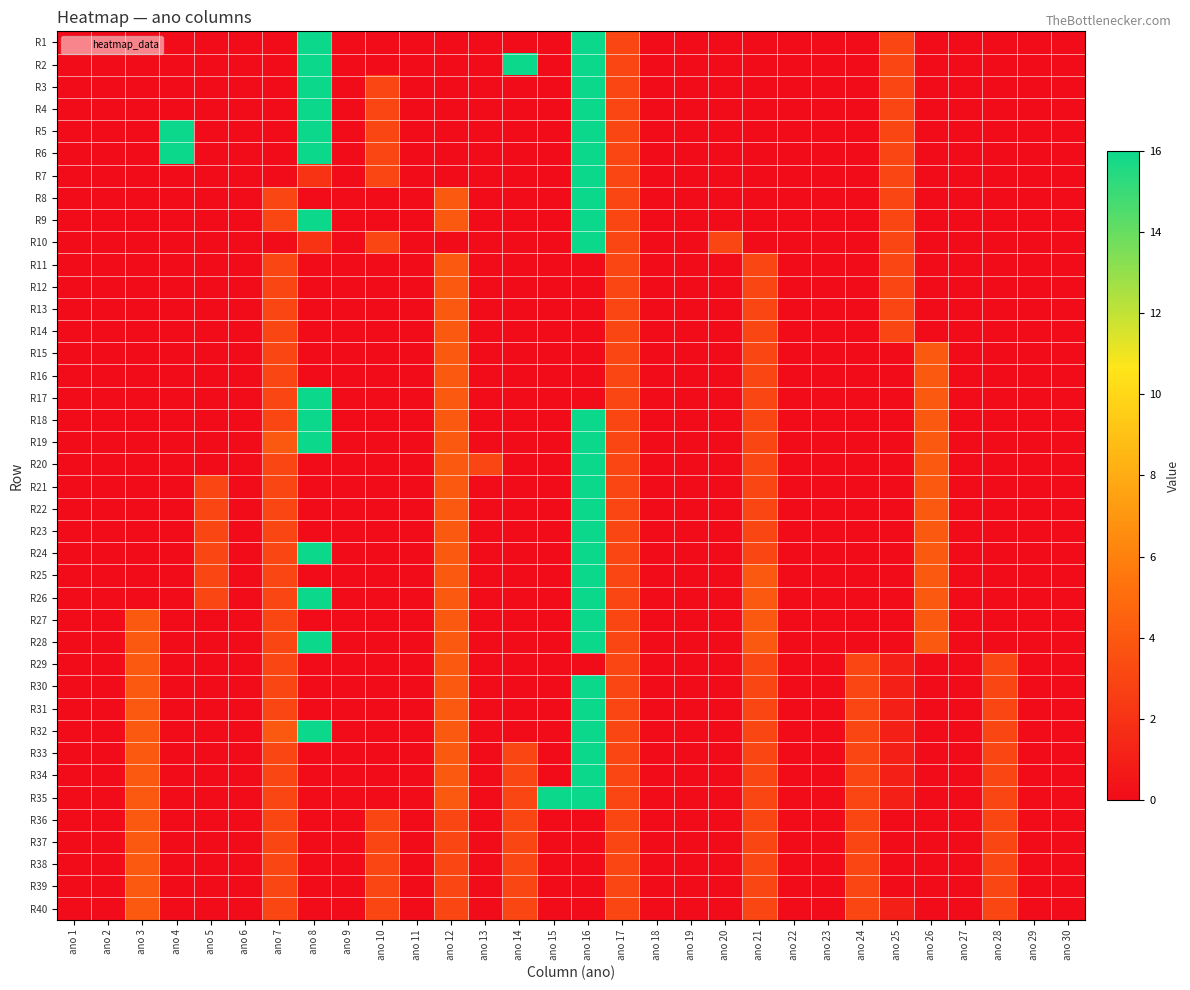

How many distinct data groups are displayed?

40